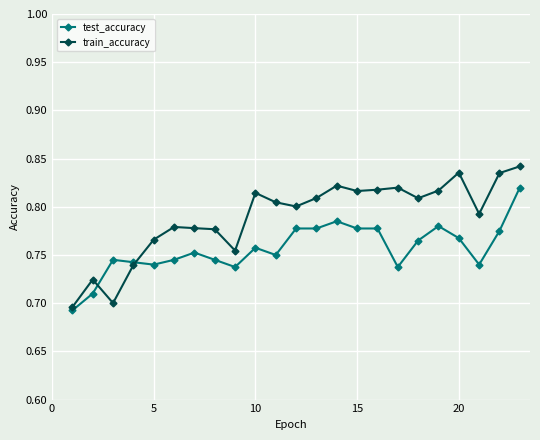

After their last crossing, which series has the higher values: train_accuracy or test_accuracy?

train_accuracy